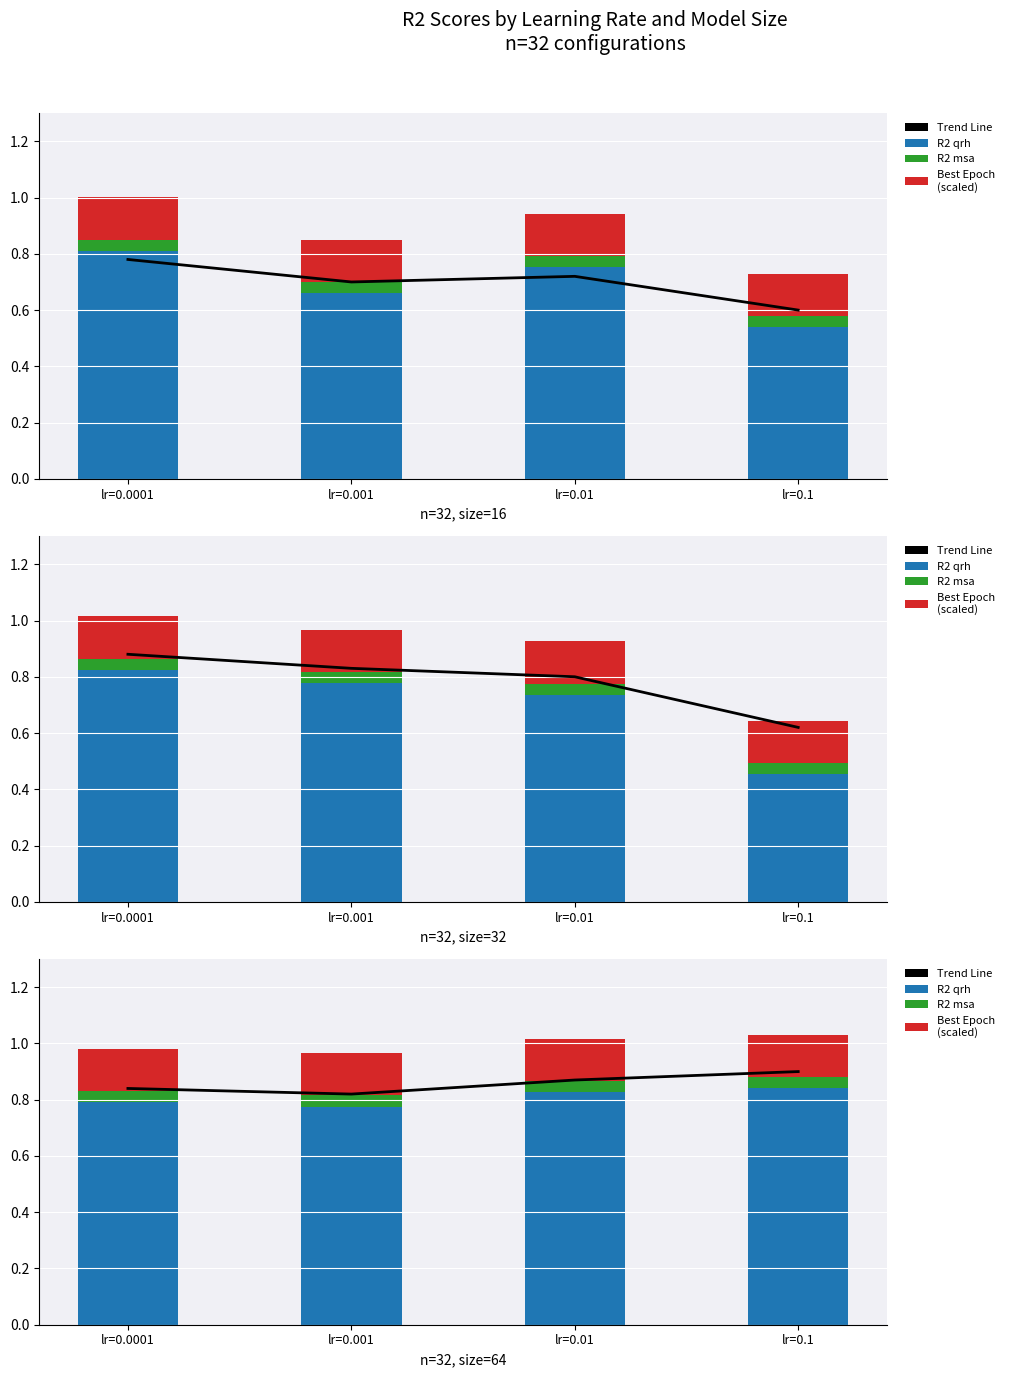

At how many categories does at least one series exceed 0?

4